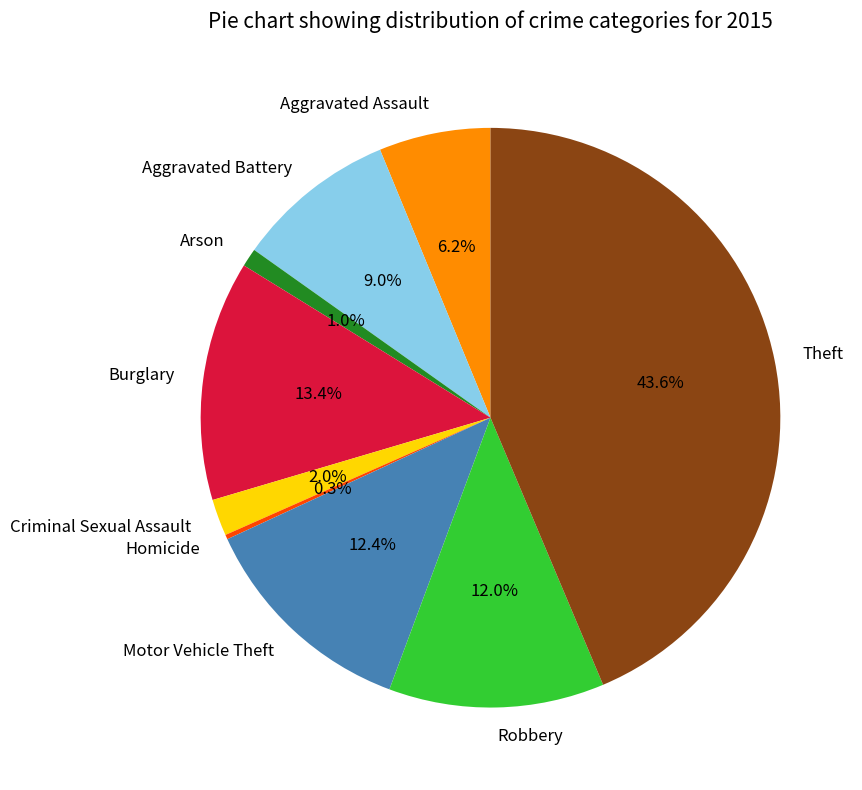

To the nearest percent, what is the difference between the Aggravated Battery and Arson slice percentages?

8%